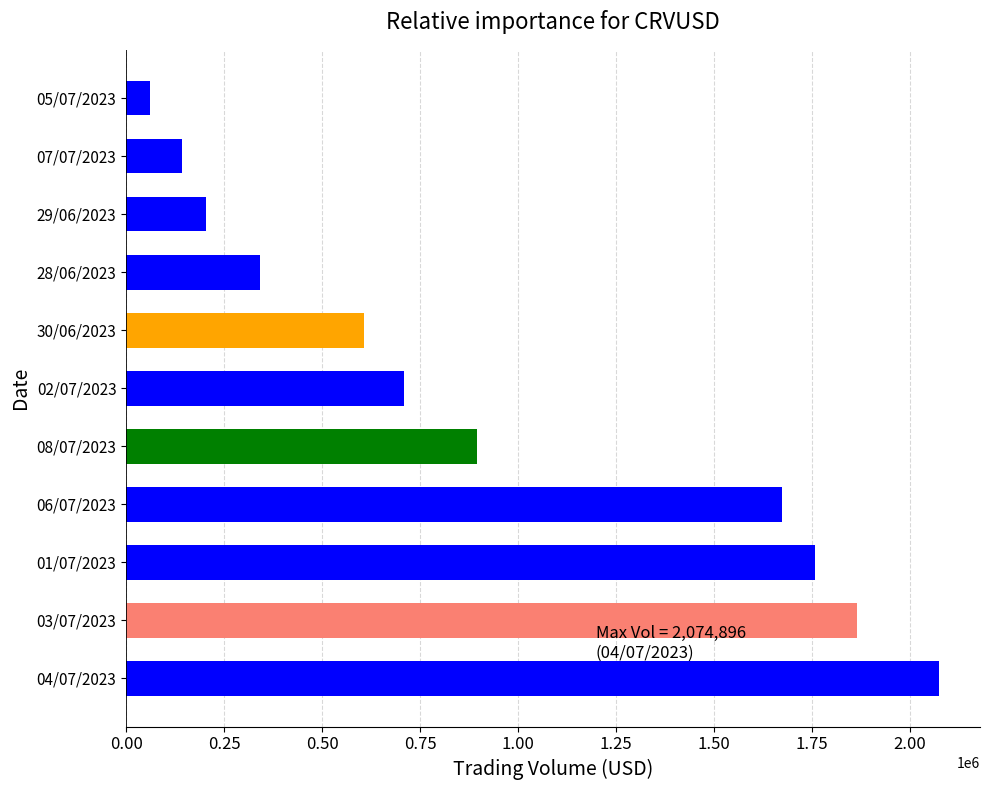

The value at 06/07/2023 is 898582.2. True or false?

False